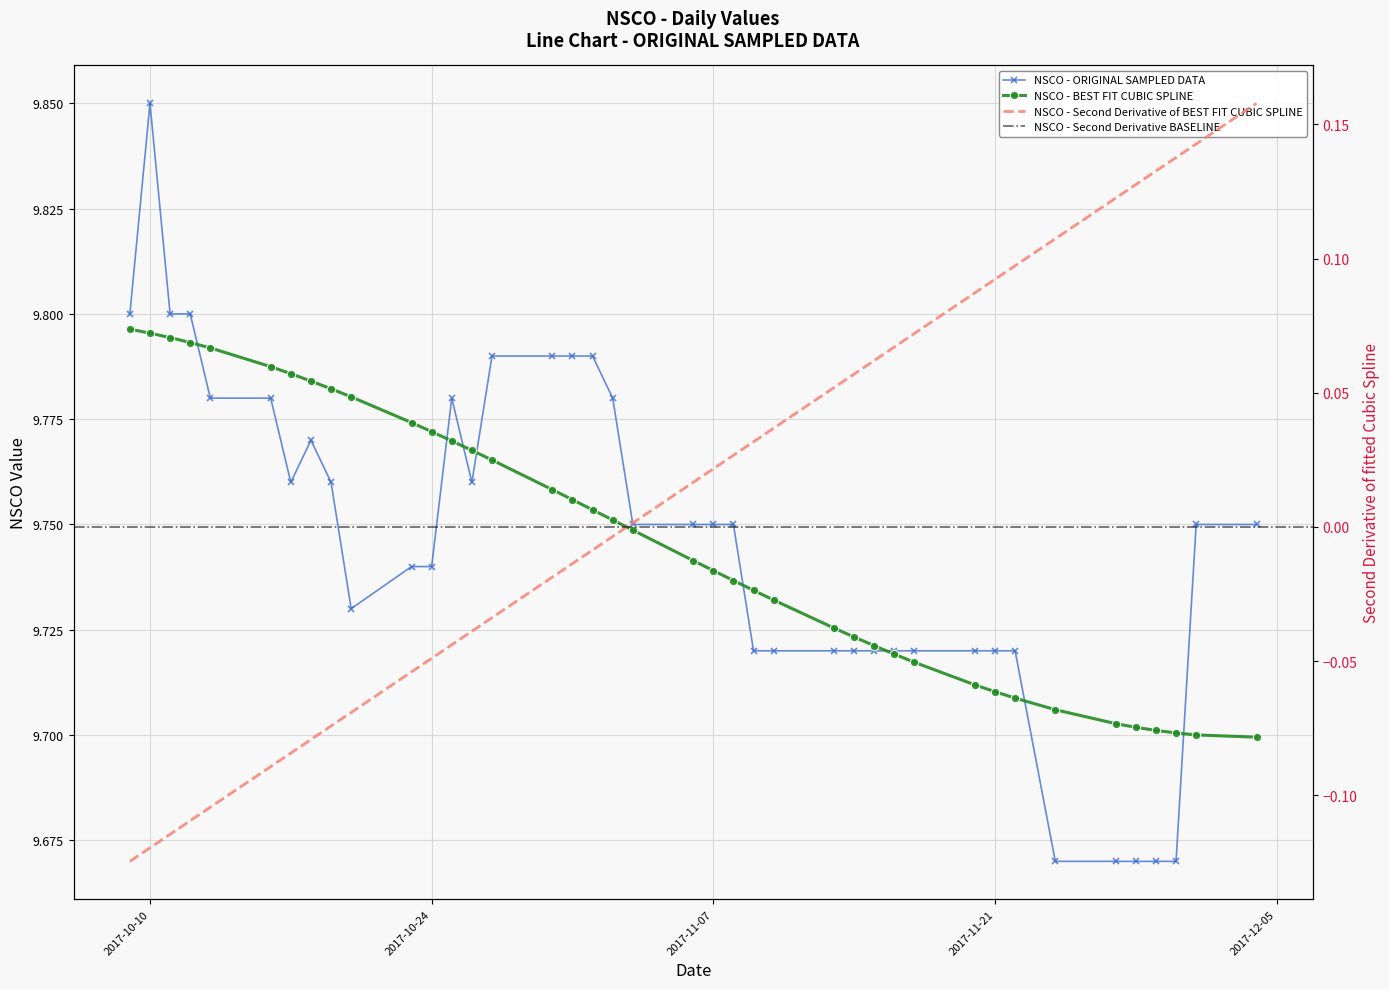

How many values are between 9 and 10?

40